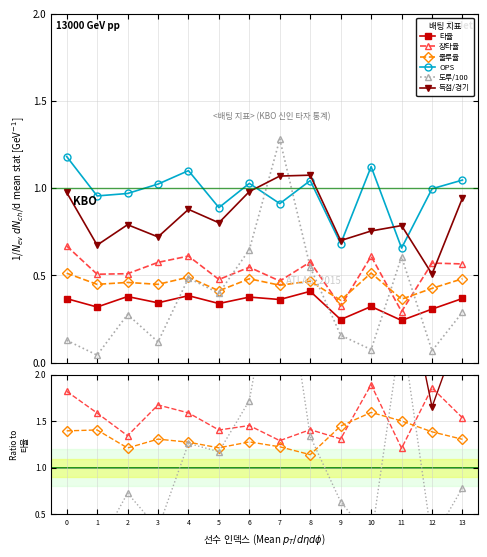

Rank the series by their maximum value, from highest to lowest.

도루/100, OPS, 득점/경기, 장타율, 출루율, 타율